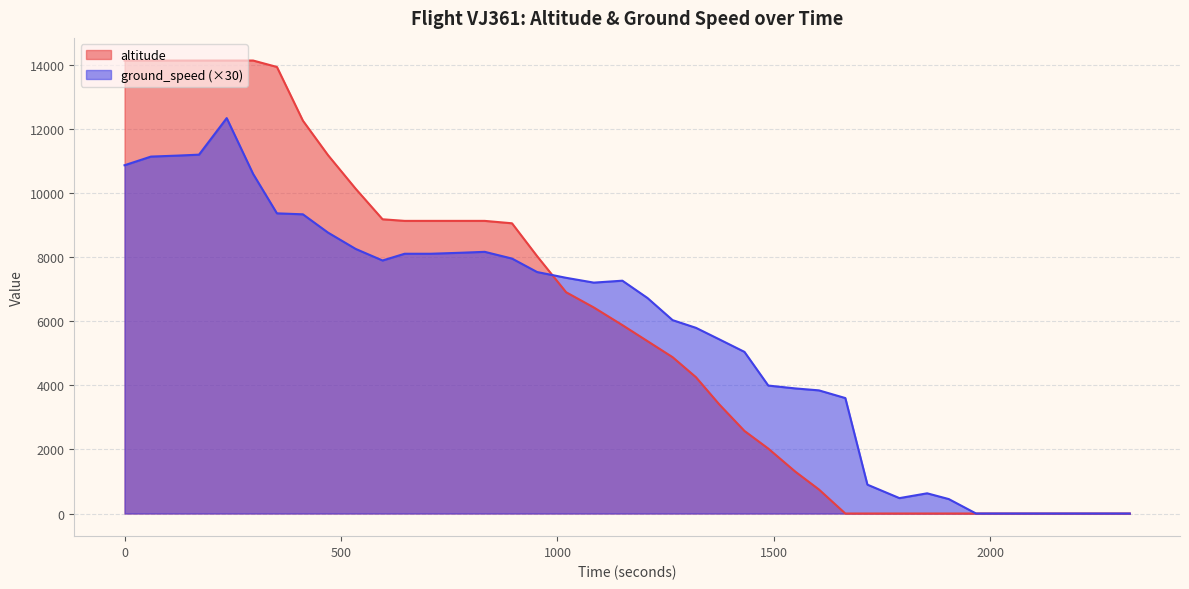

What is the total value across all series at 32?

12561